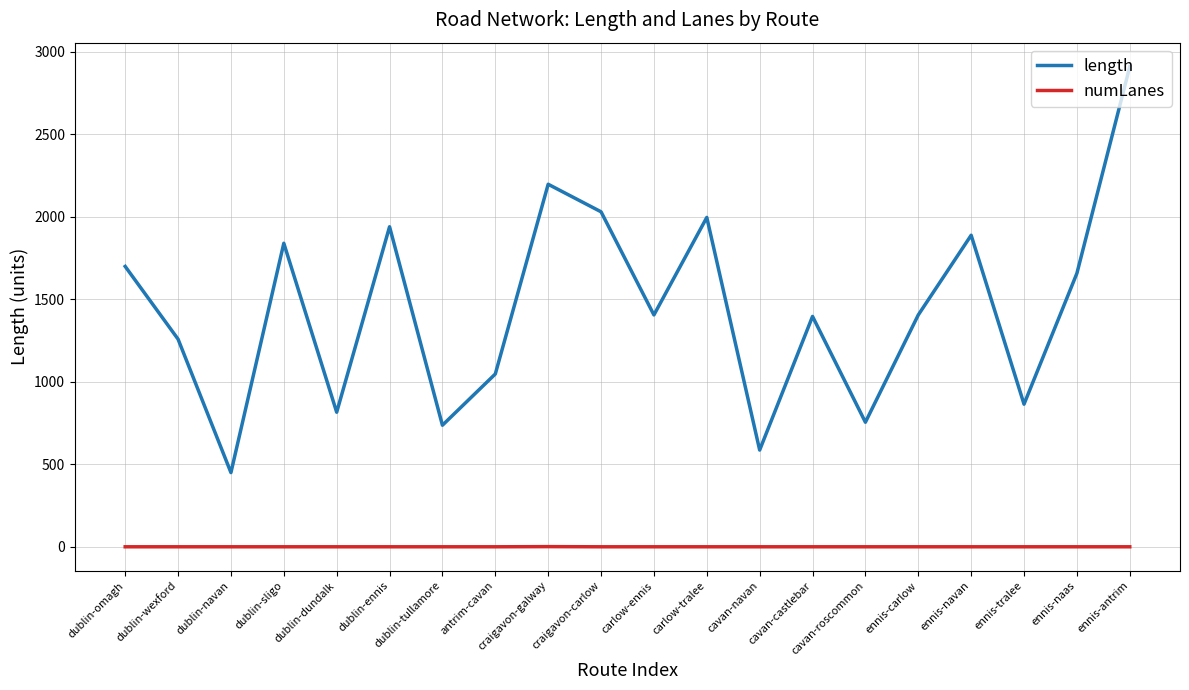

What is the total value across all series at dublin-sligo?

1841.7